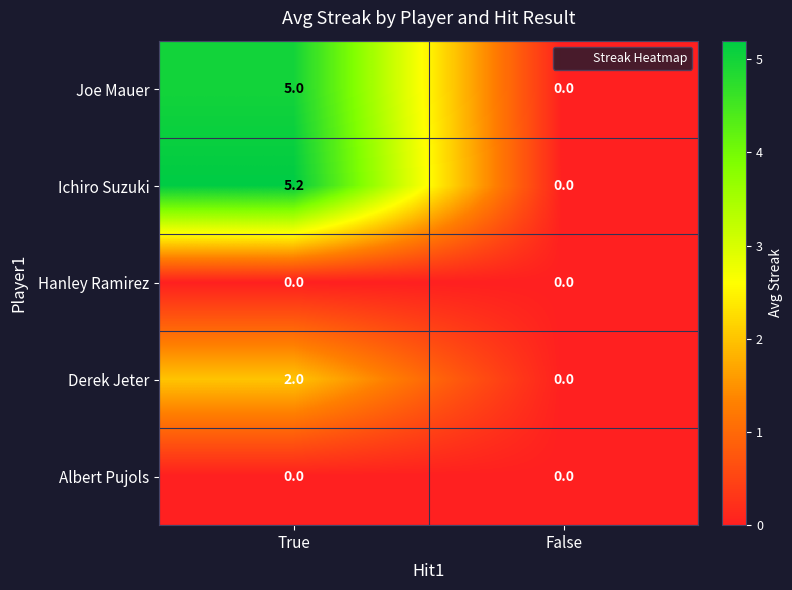

How many values in Derek Jeter are above zero?

1